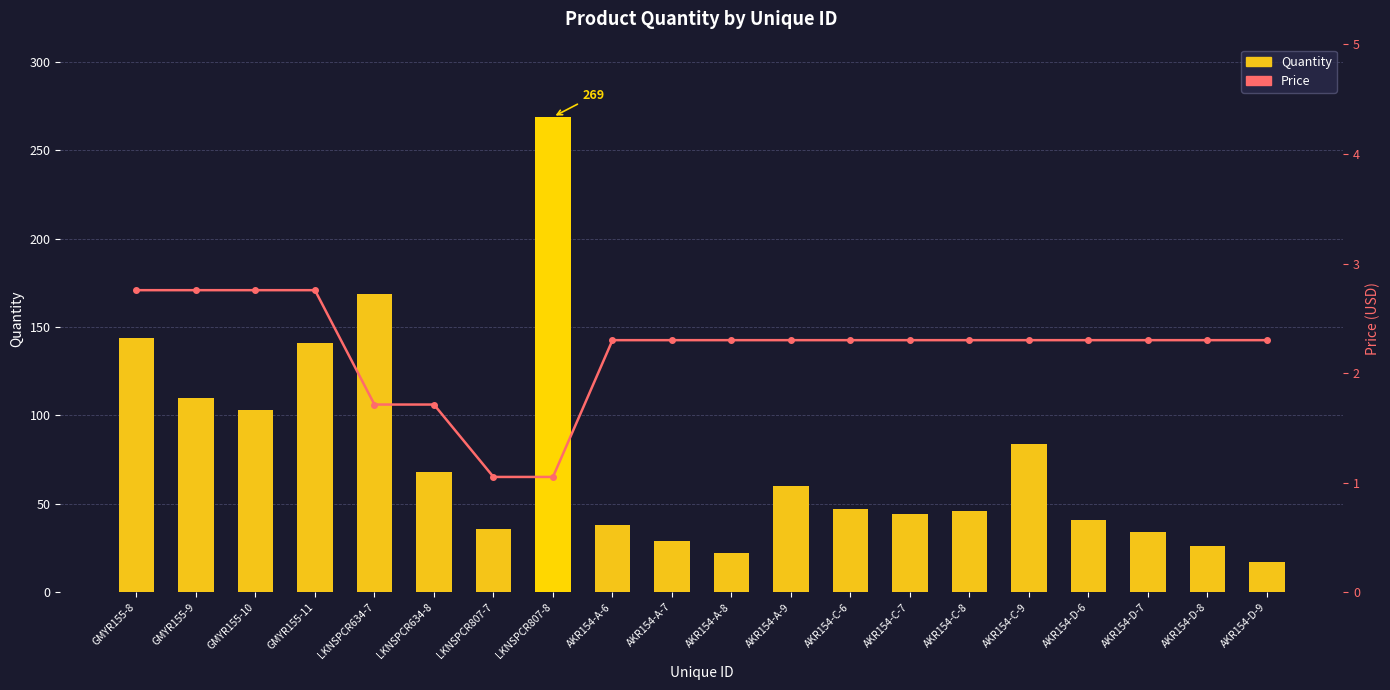

What is the difference between the maximum and minimum values in the Price series?

1.7